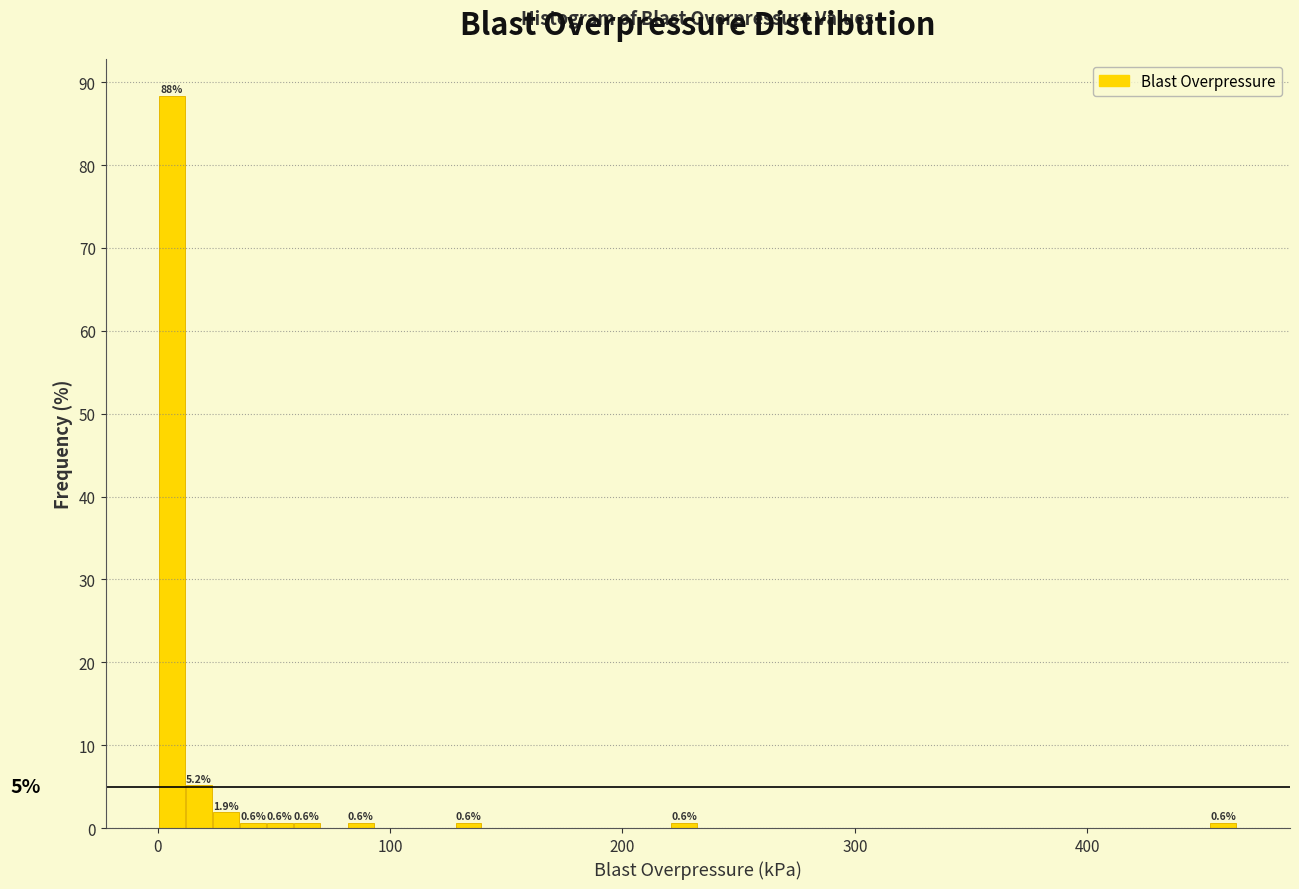

Around what value on the x-axis is the tallest bar? Give the approximate position of its centre, as read against the axis.

10